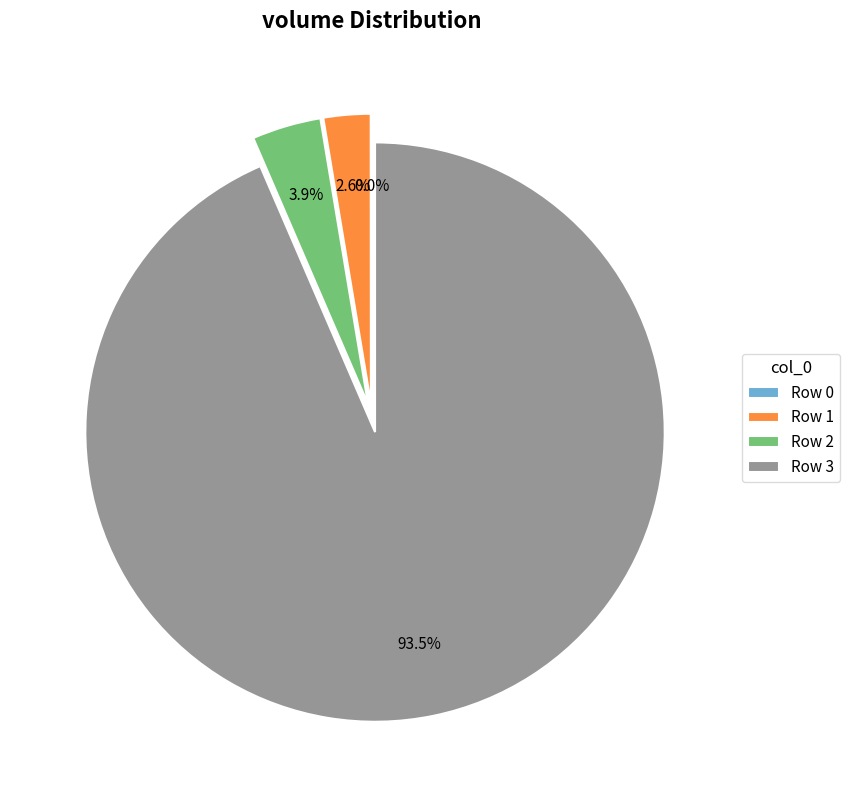

Does Row 2 account for over 50% of the chart?

No